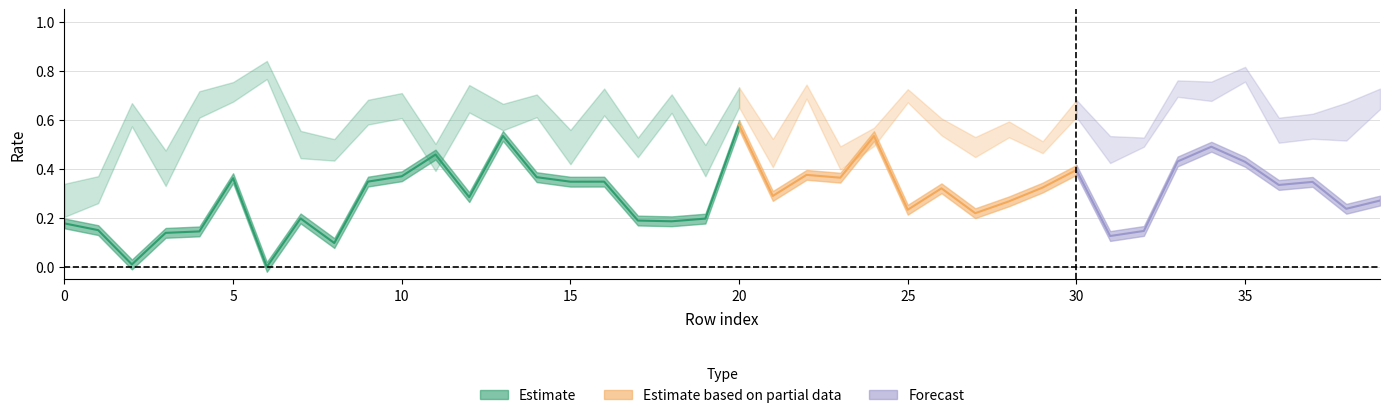

What is the maximum value for EER?

0.6